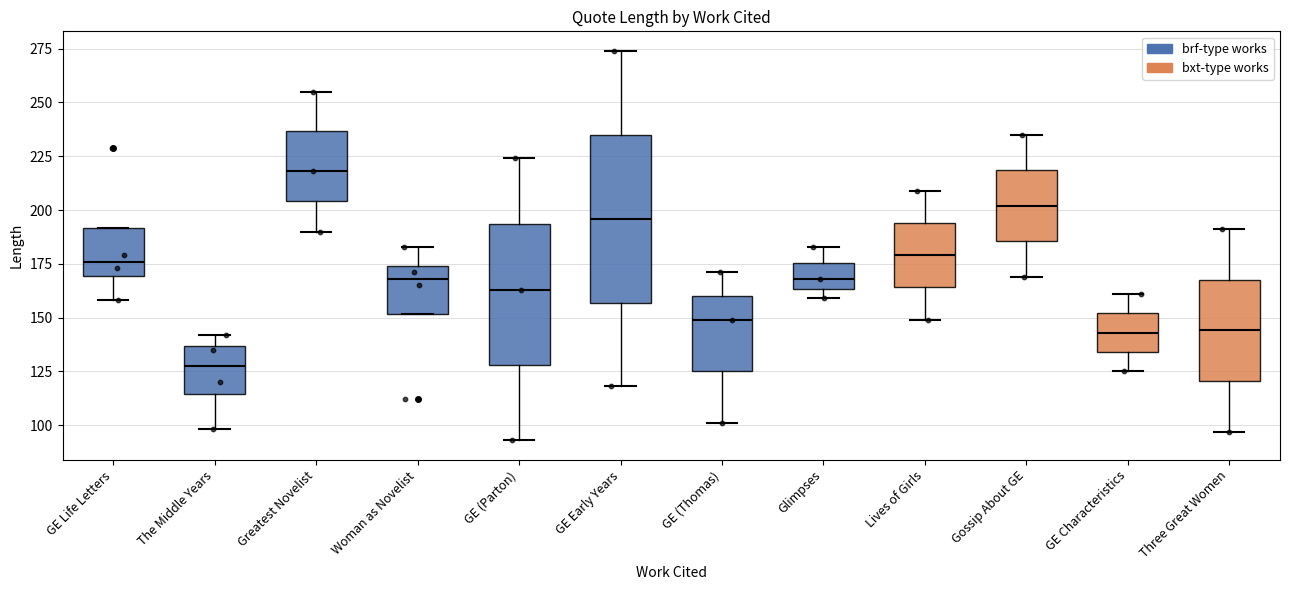

Where is the upper edge of the box for Greatest Novelist on the y-axis? The values are not printed on the chart, so give them approximately, as read against the axis.

235